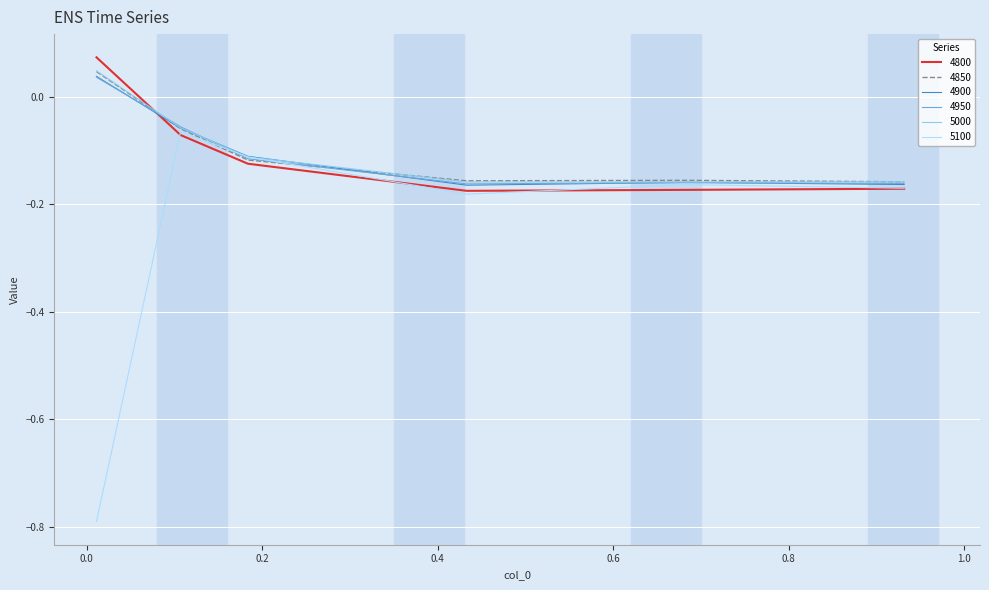

Which series has the largest range (max minus min)?

5100